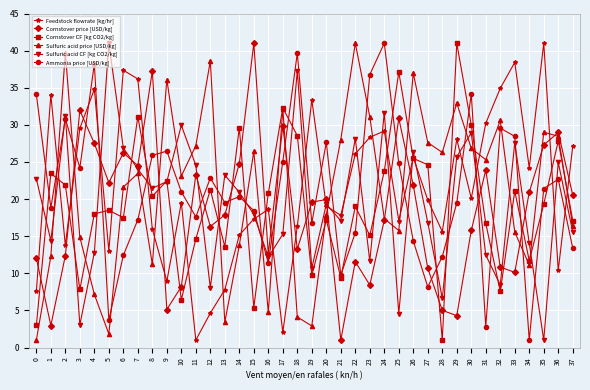

True or false: Cornstover CF [kg CO2/kg] has more than 1 points higher than both neighbors.

True